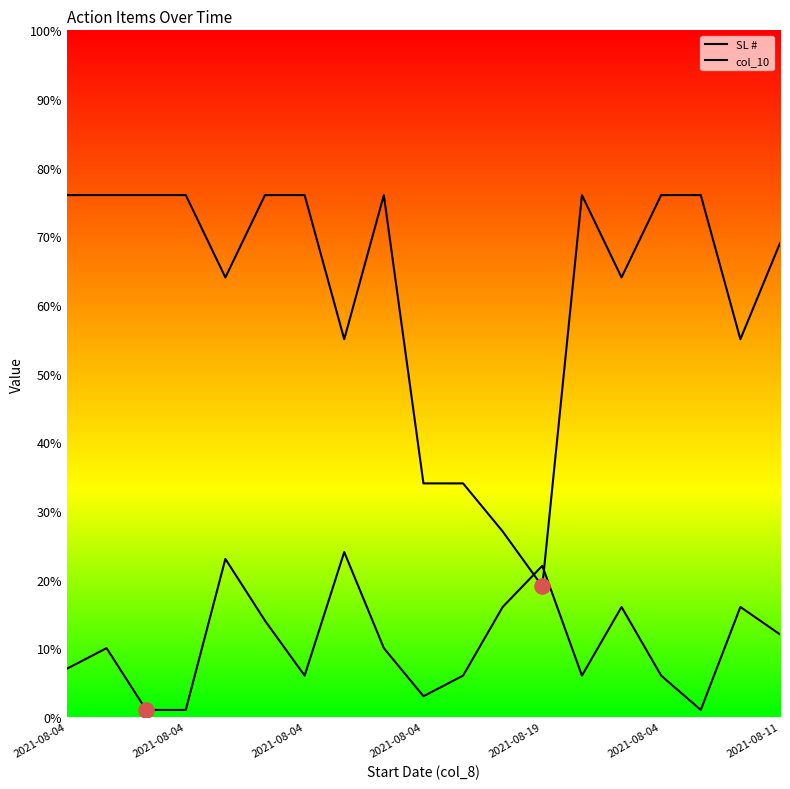

What are all the series names shown in the legend?

SL #, col_10